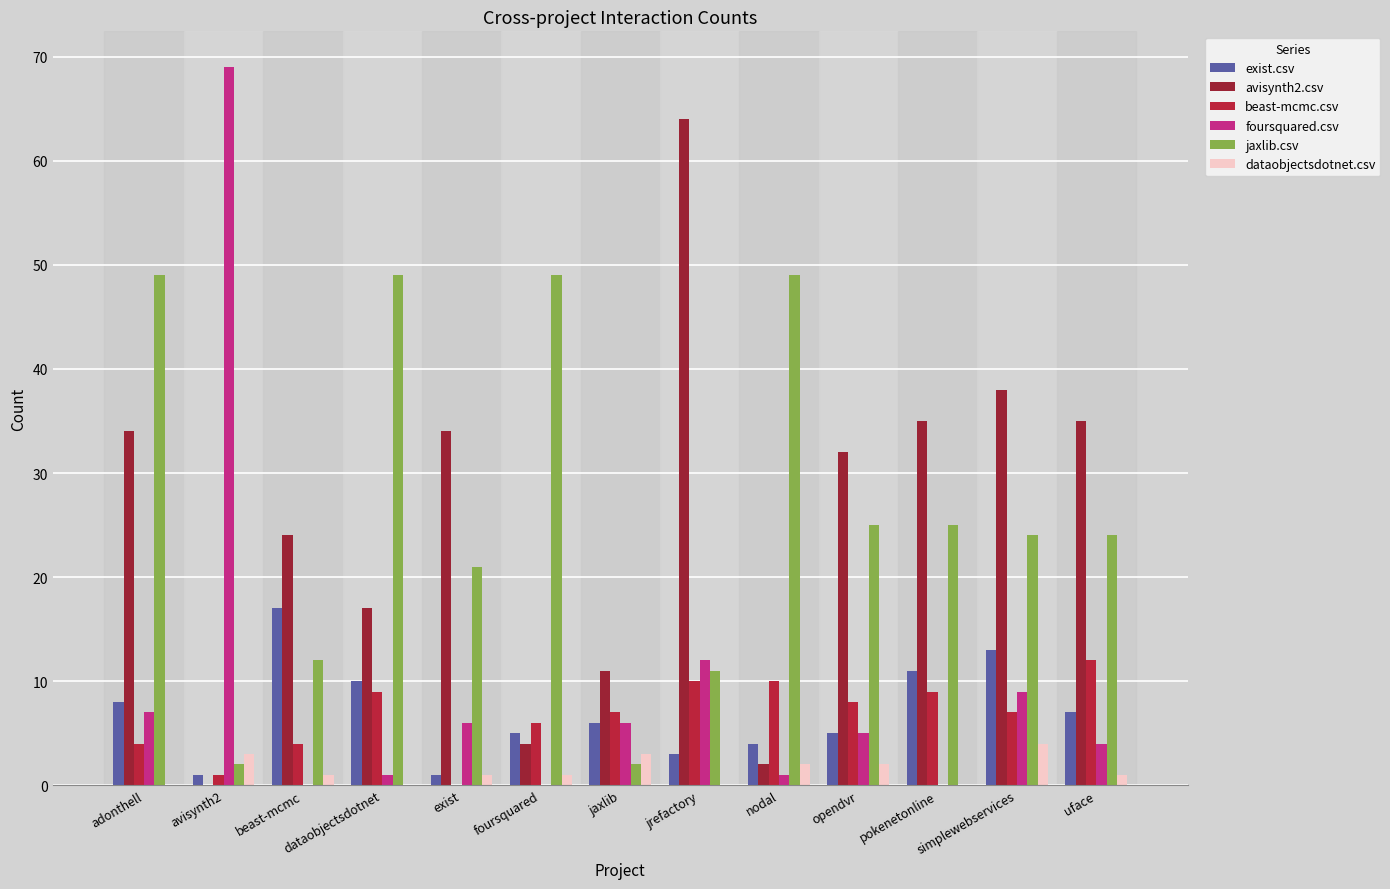

At which label does beast-mcmc.csv reach its minimum?

exist